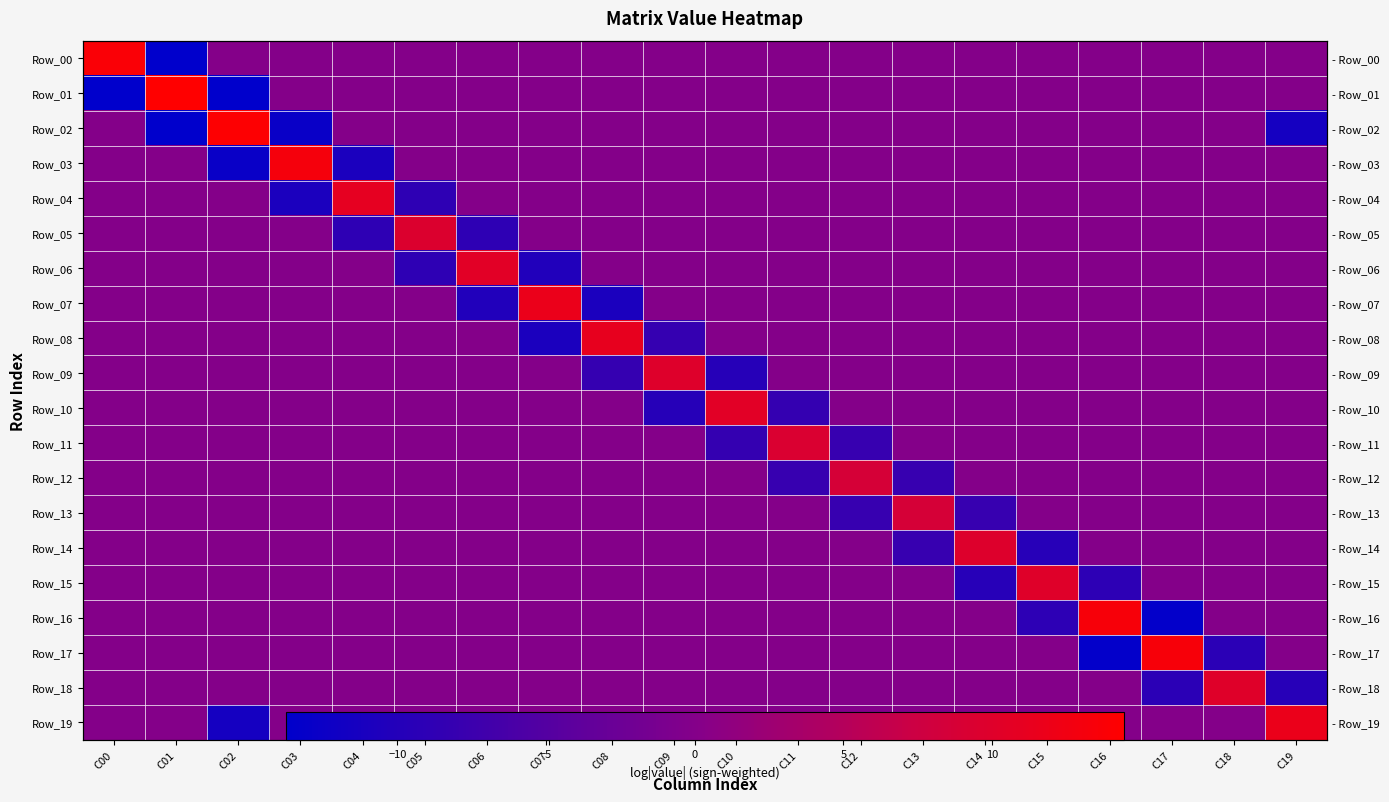

Which series has the widest spread of values?

Row_01